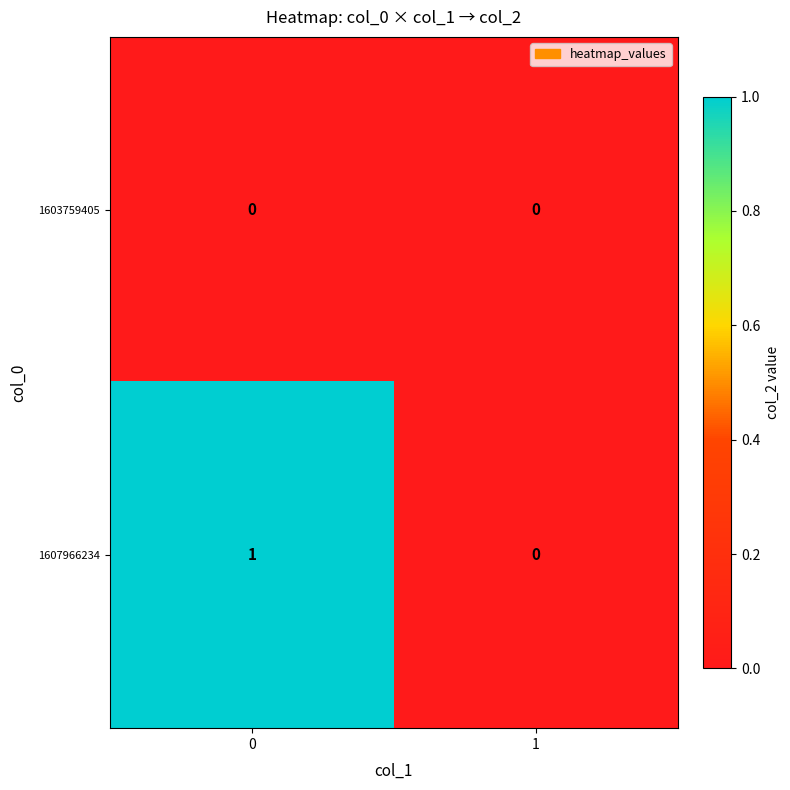

Reading right to left, list all the values displayed in this chart.

1603759405: 0	0
1607966234: 0	1